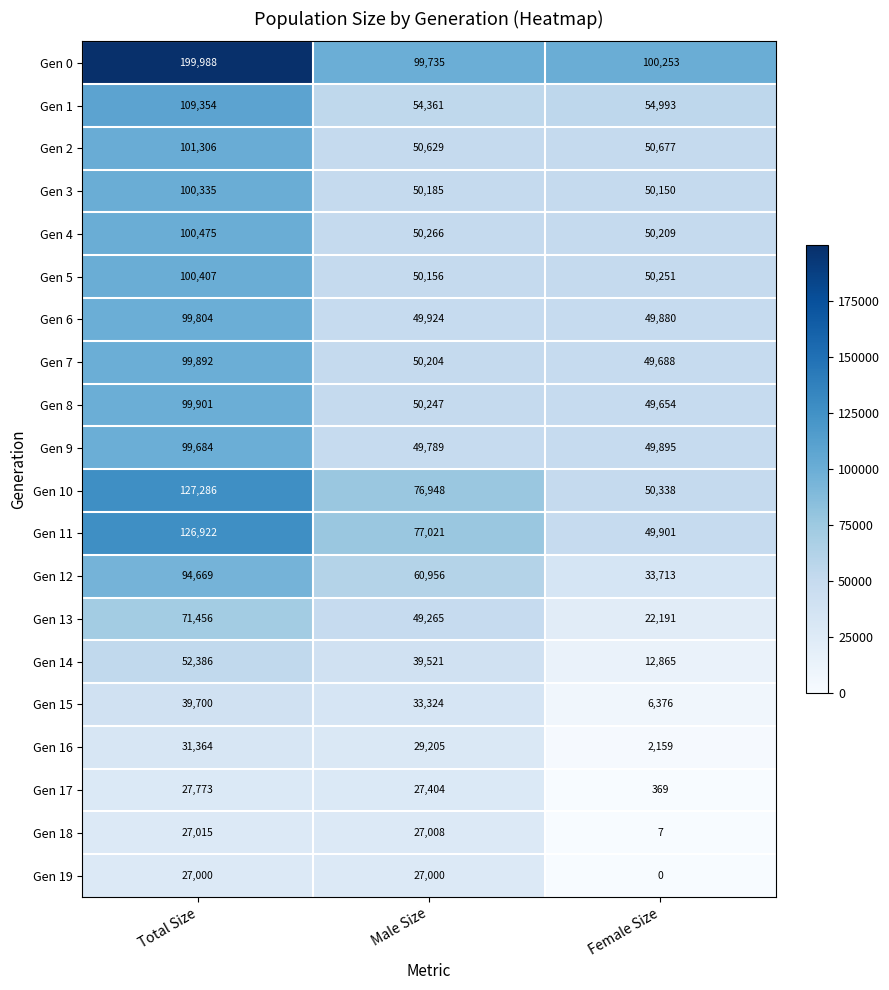

What is the difference between the Gen 16 values at Male Size and Female Size?

27046